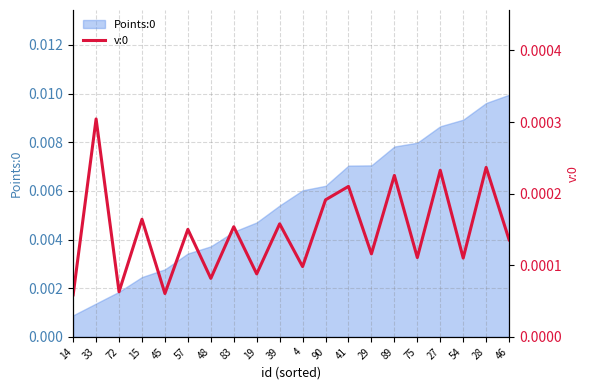

Where is the data nearest to the value 0?

14